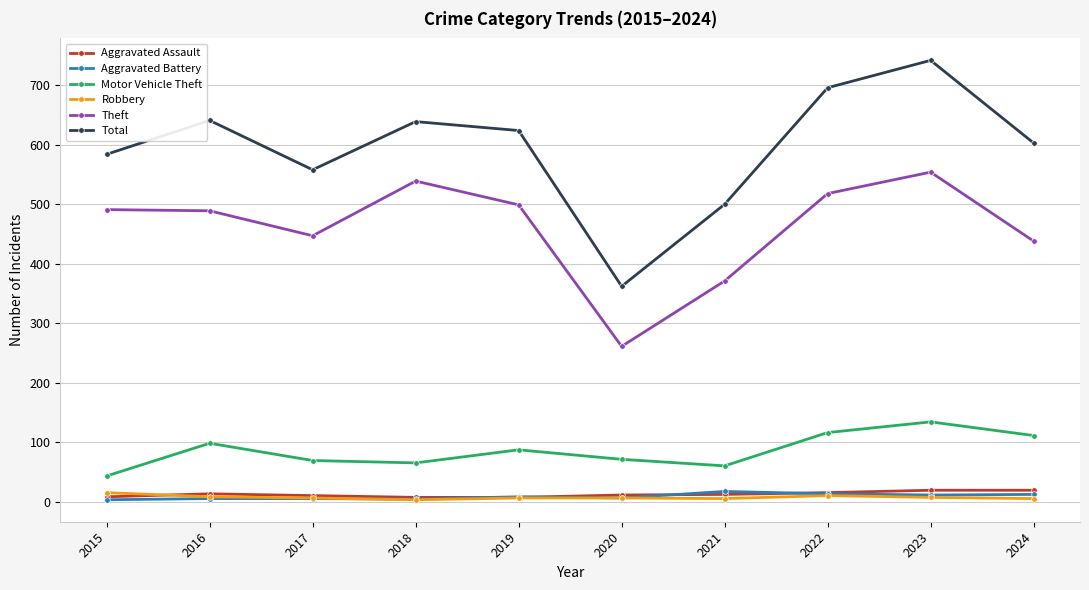

What is the difference between the second highest and minimum values in the Total series?

334